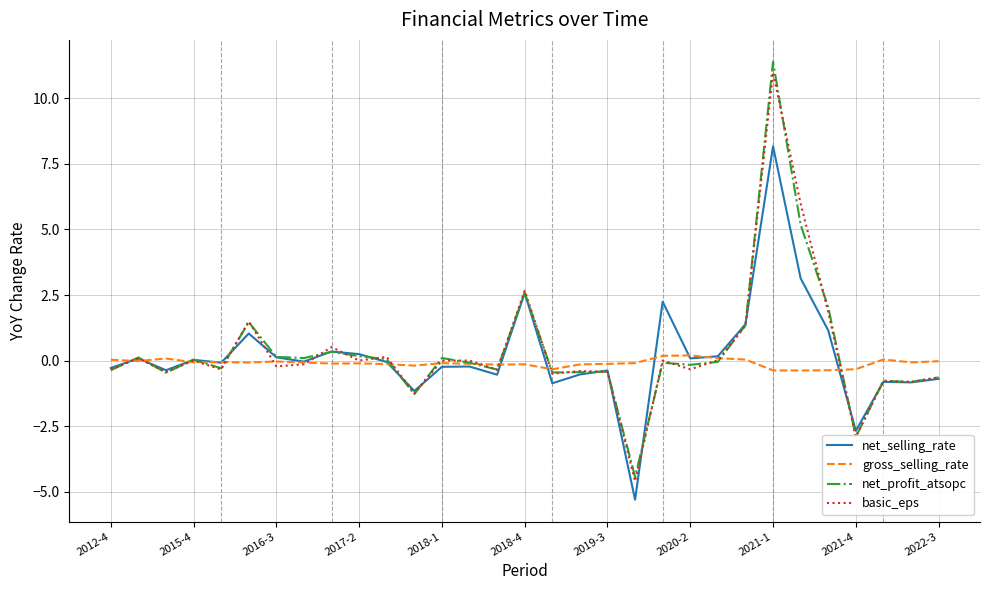

What is the greatest value displayed?

11.4